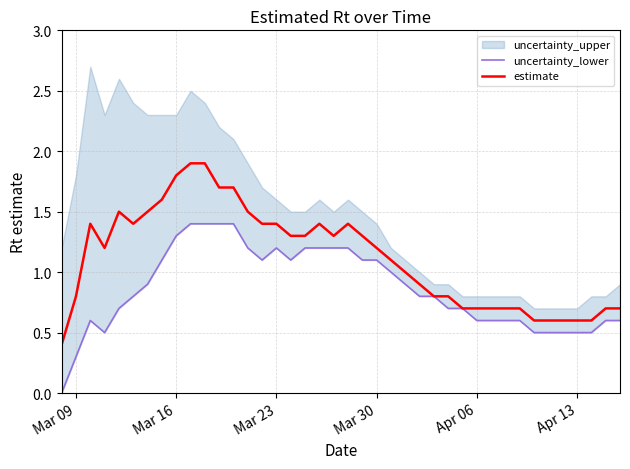

How many data points does each series have?

40